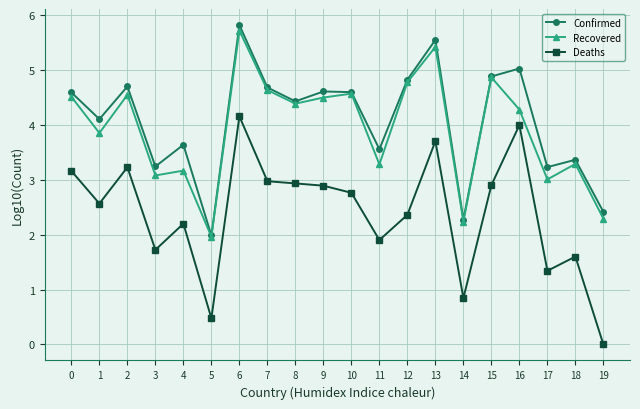

At how many categories does at least one series exceed 3?

17